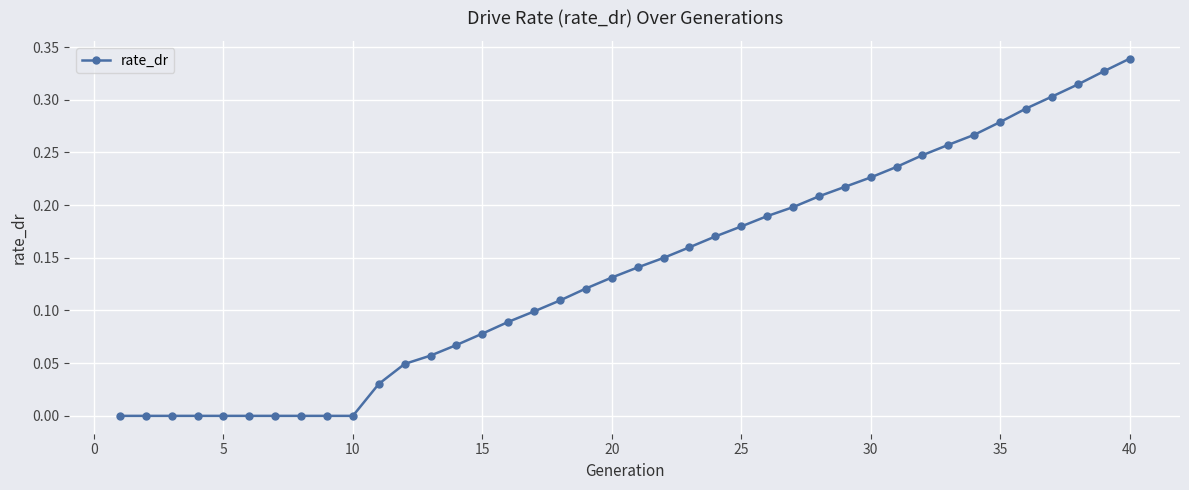

Does the chart have visible grid lines?

Yes